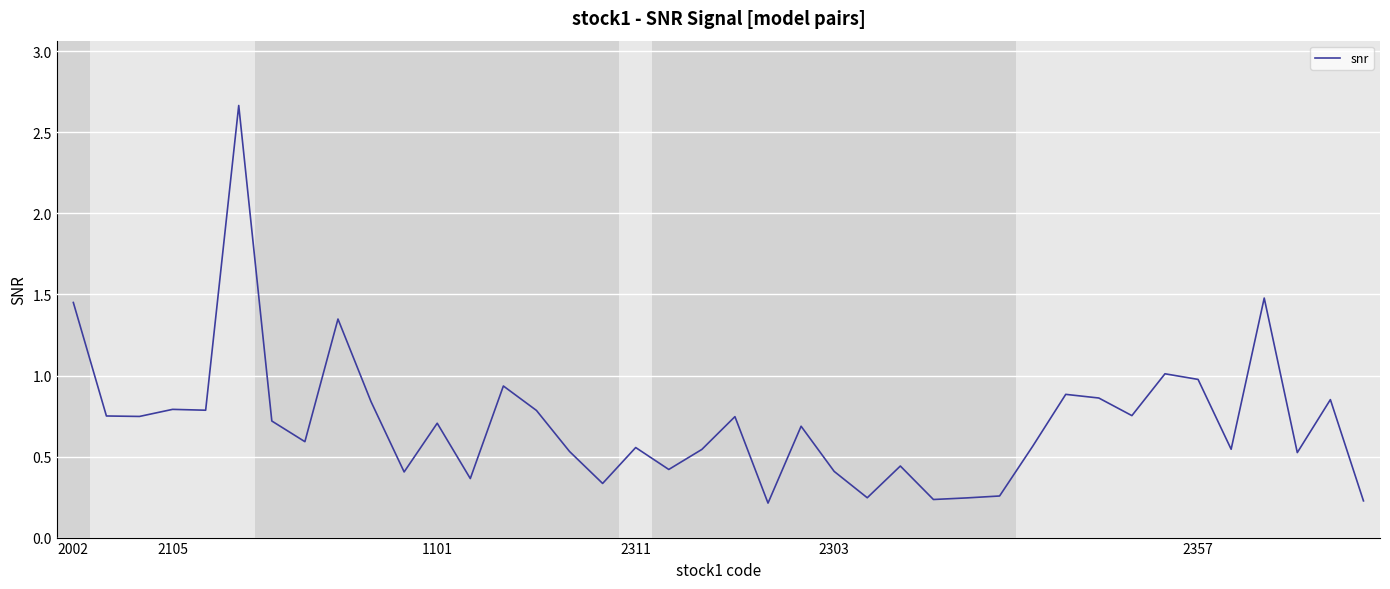

What is the difference between the maximum and minimum values?

2.5